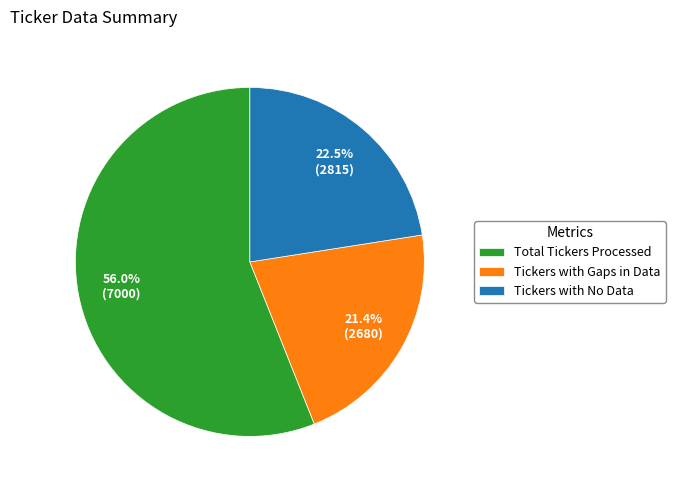

What is the ratio of the value at Total Tickers Processed to the value at Tickers with No Data?

2.5